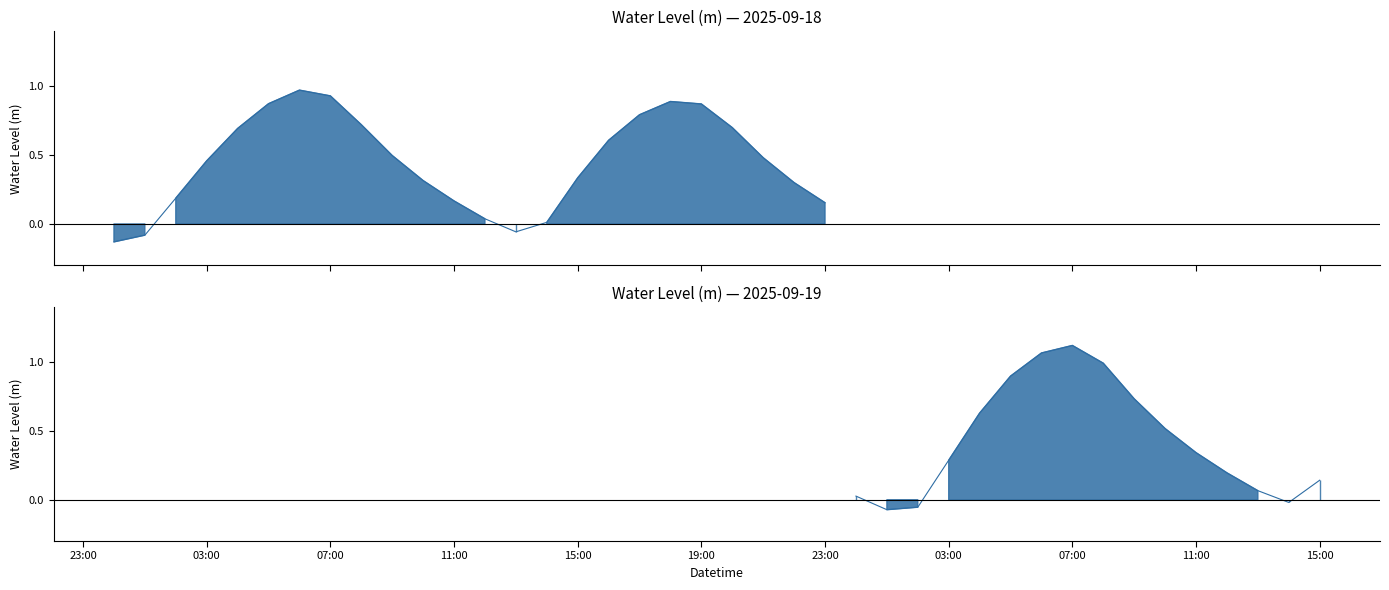

Rank the categories by value from lowest to highest.

2025-09-18 00:00:00, 2025-09-18 01:00:00, 2025-09-19 01:00:00, 2025-09-18 13:00:00, 2025-09-19 02:00:00, 2025-09-19 14:00:00, 2025-09-18 14:00:00, 2025-09-19 00:00:00, 2025-09-18 12:00:00, 2025-09-19 13:00:00, 2025-09-19 15:00:00, 2025-09-18 23:00:00, 2025-09-18 11:00:00, 2025-09-18 02:00:00, 2025-09-19 12:00:00, 2025-09-19 03:00:00, 2025-09-18 22:00:00, 2025-09-18 10:00:00, 2025-09-18 15:00:00, 2025-09-19 11:00:00, 2025-09-18 03:00:00, 2025-09-18 21:00:00, 2025-09-18 09:00:00, 2025-09-19 10:00:00, 2025-09-18 16:00:00, 2025-09-19 04:00:00, 2025-09-18 04:00:00, 2025-09-18 20:00:00, 2025-09-18 08:00:00, 2025-09-19 09:00:00, 2025-09-18 17:00:00, 2025-09-18 19:00:00, 2025-09-18 05:00:00, 2025-09-18 18:00:00, 2025-09-19 05:00:00, 2025-09-18 07:00:00, 2025-09-18 06:00:00, 2025-09-19 08:00:00, 2025-09-19 06:00:00, 2025-09-19 07:00:00